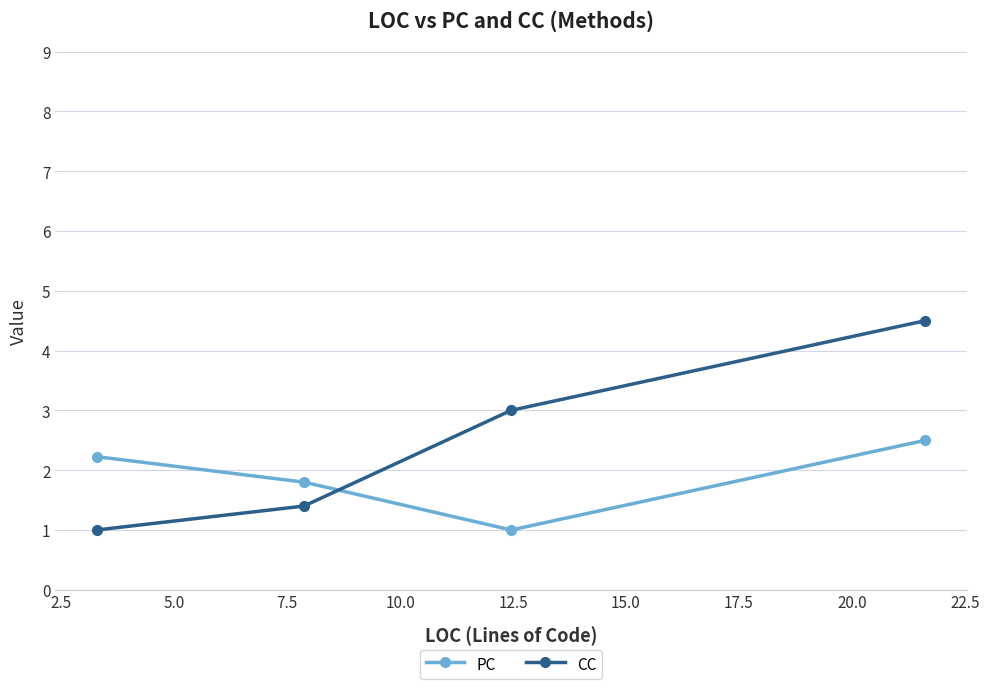

What is the value of the PC point at the 2nd from the left?

1.8